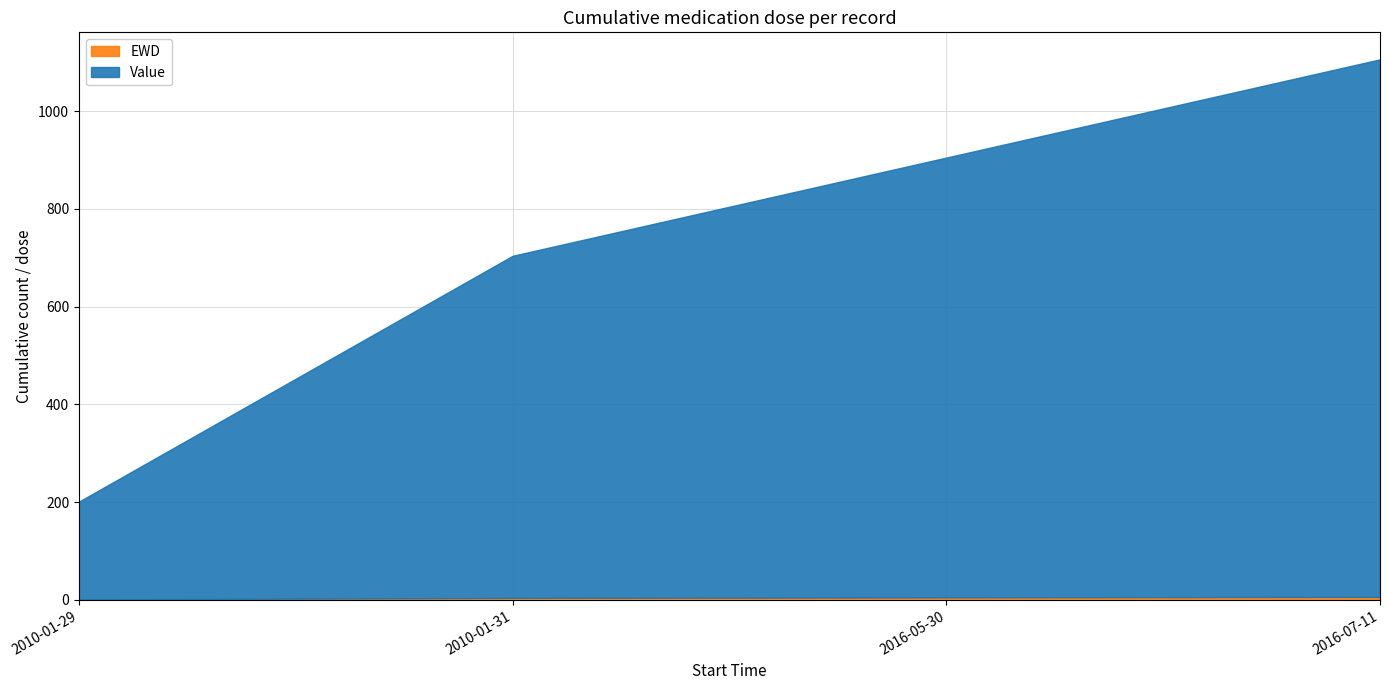

How many EWD values are between 1 and 3?

4